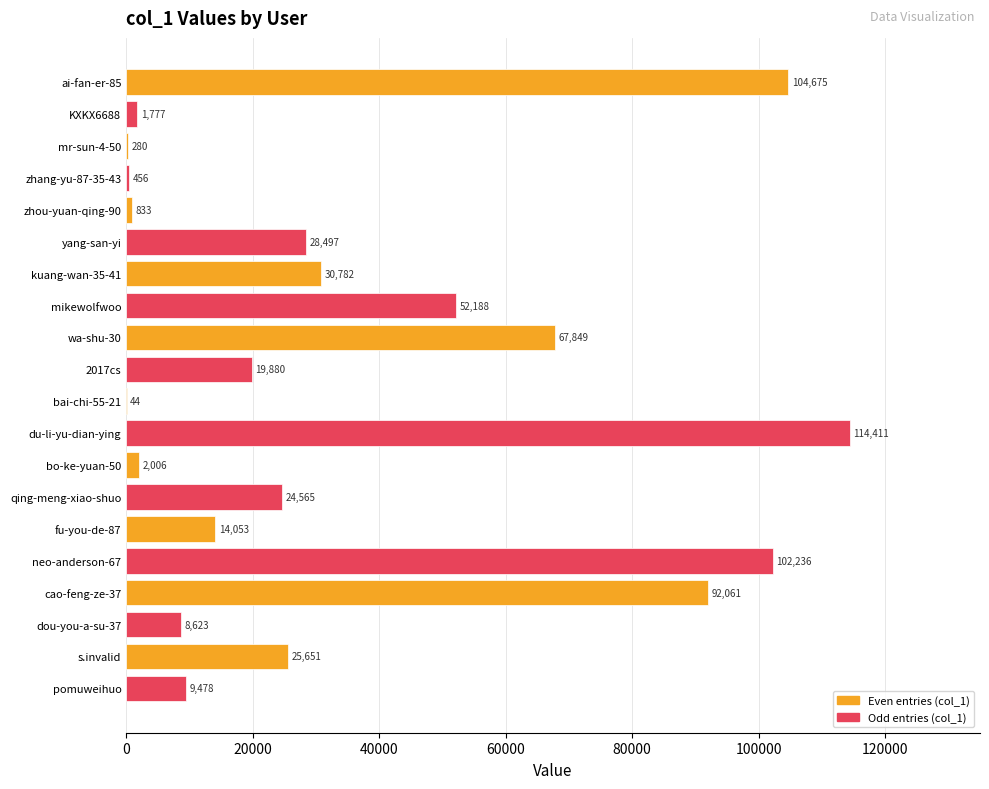

Is it true that the value at s.invalid is 25651?

True